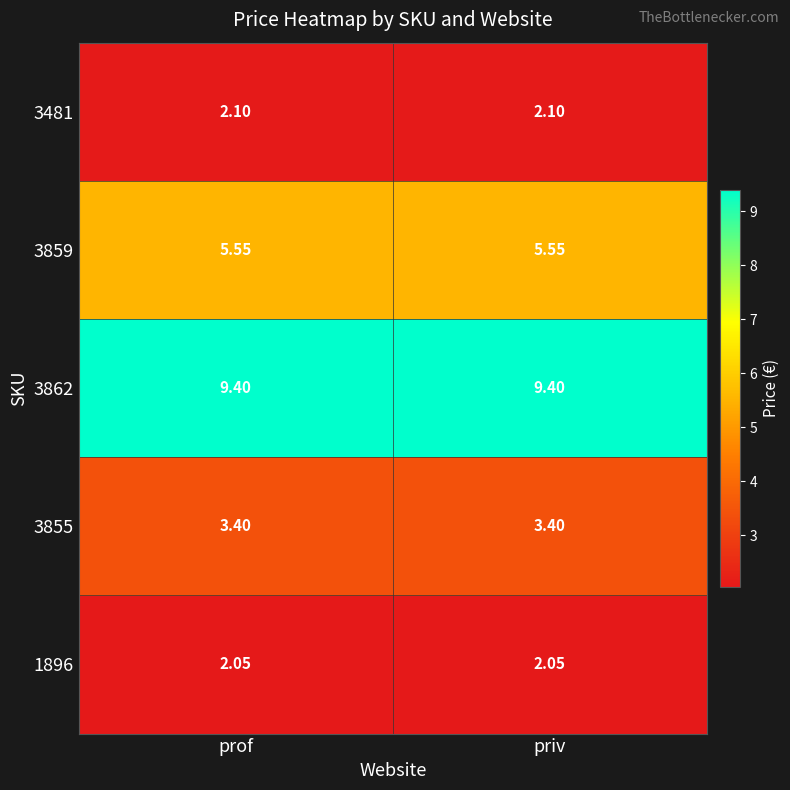

Is the value of 3862 at prof greater than the value of 3859 at prof?

Yes